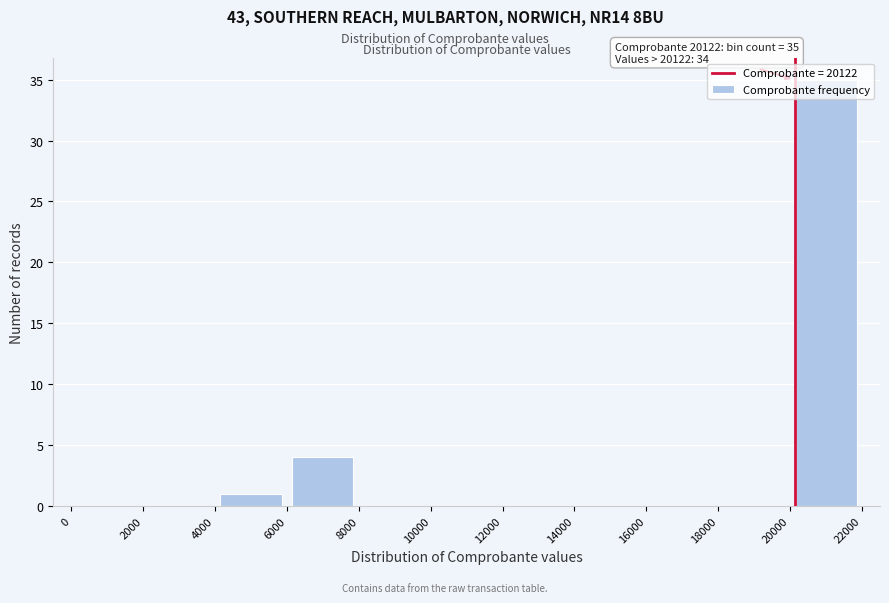

Over which range of the x-axis is the bar tallest?

20000 to 22000